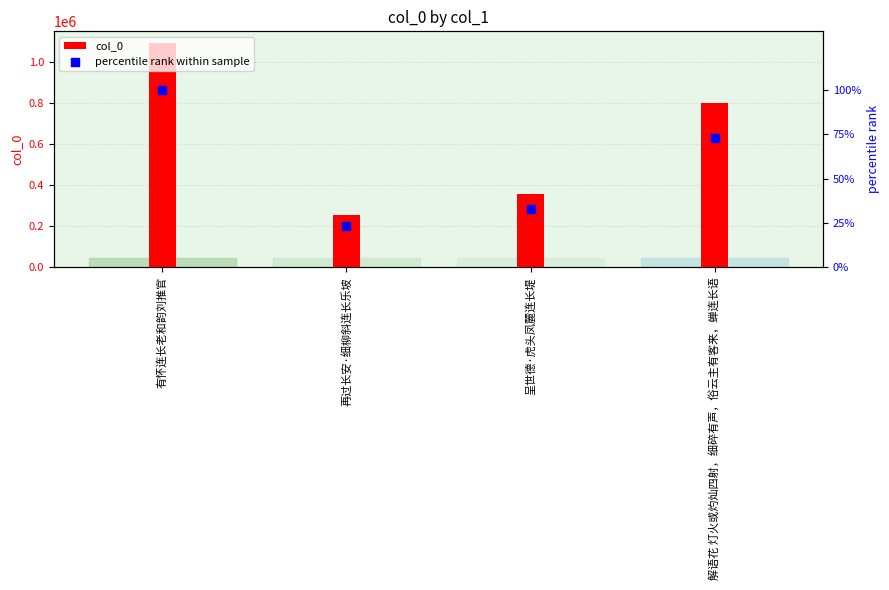

What is the total value across all series at 呈世德·虎头凤麓连长堤?

358158.8